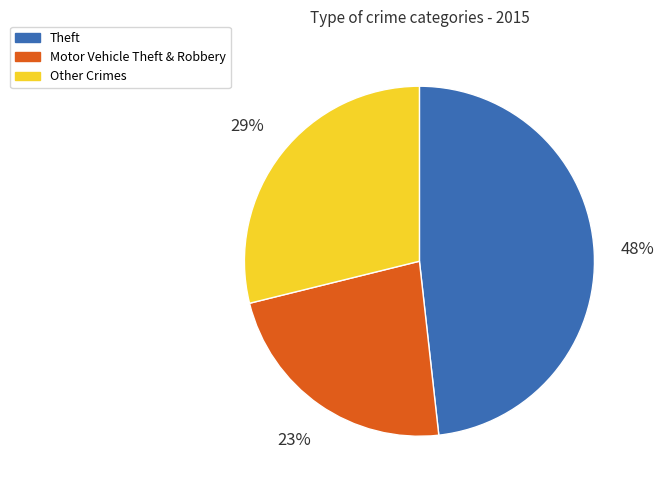

Is there a majority slice in this chart?

No